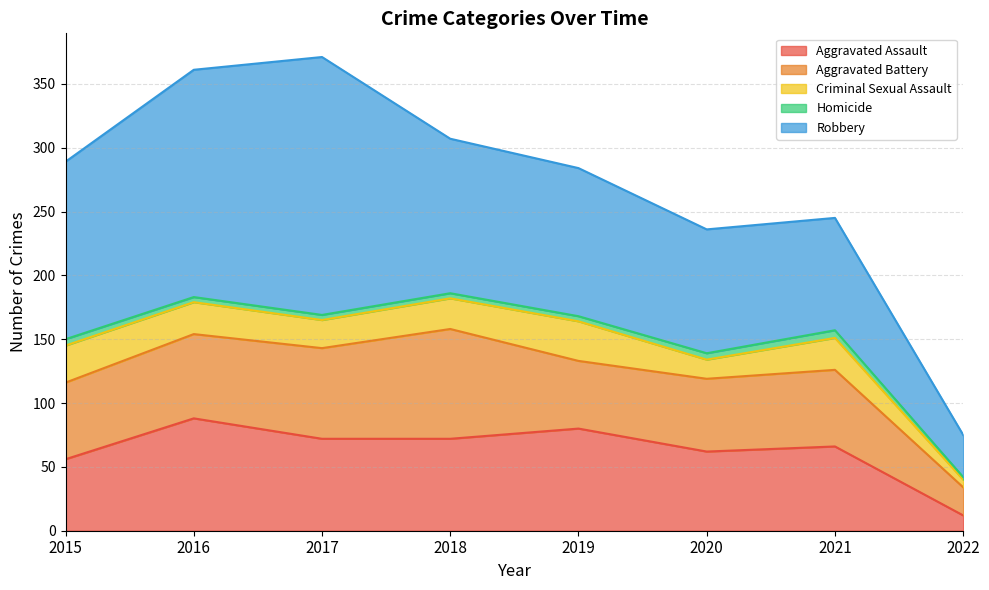

Does the chart have visible grid lines?

Yes